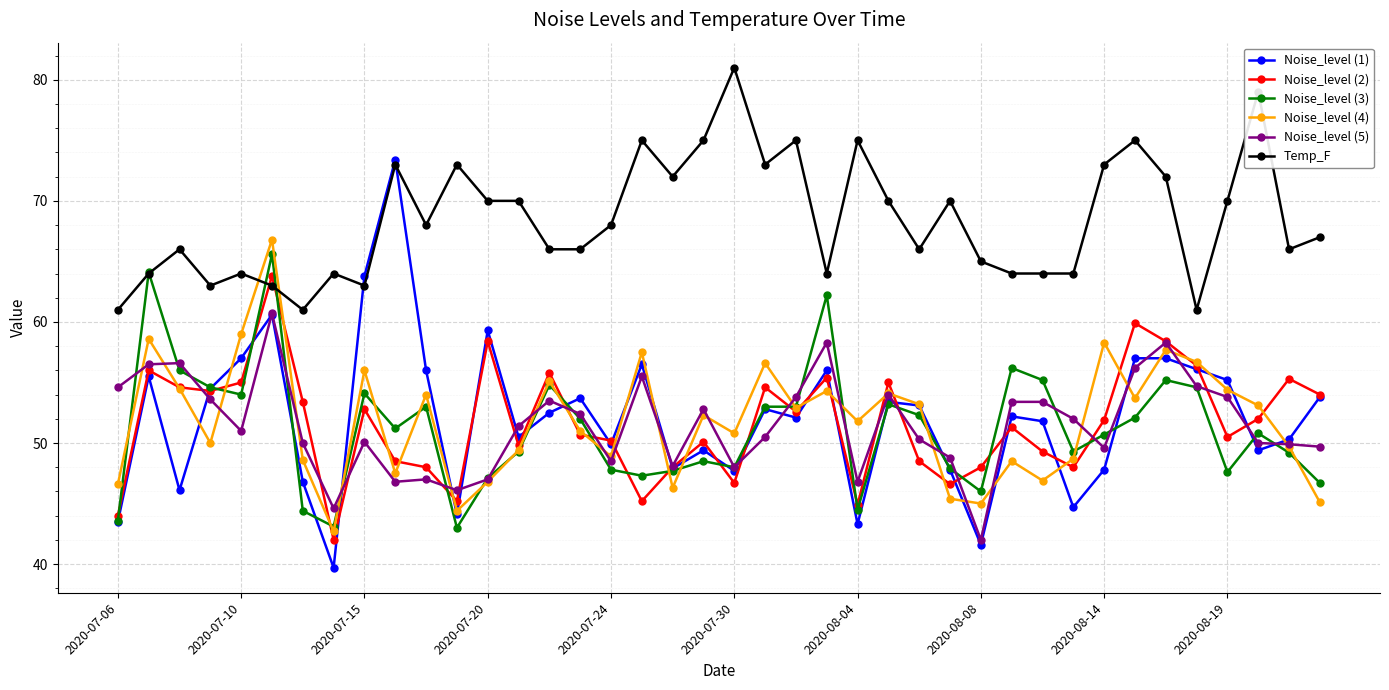

How many categories are shown in the chart?

40